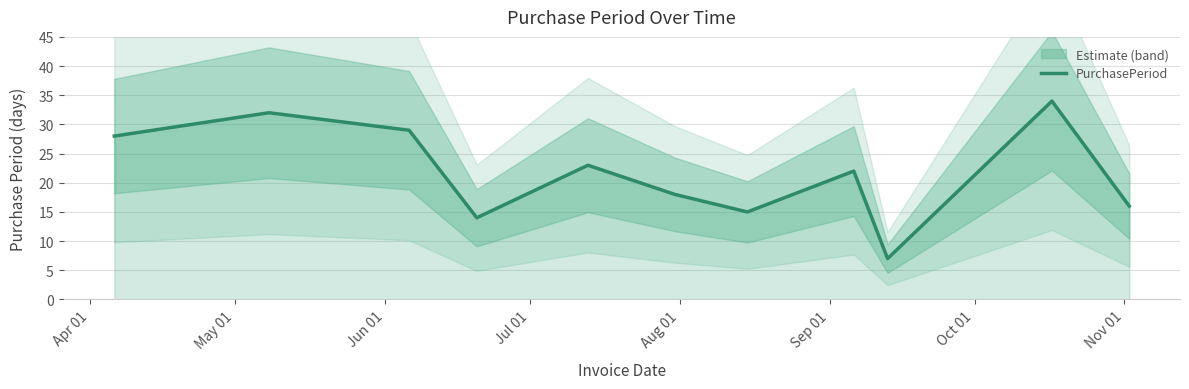

How many data points are less than 22?

5